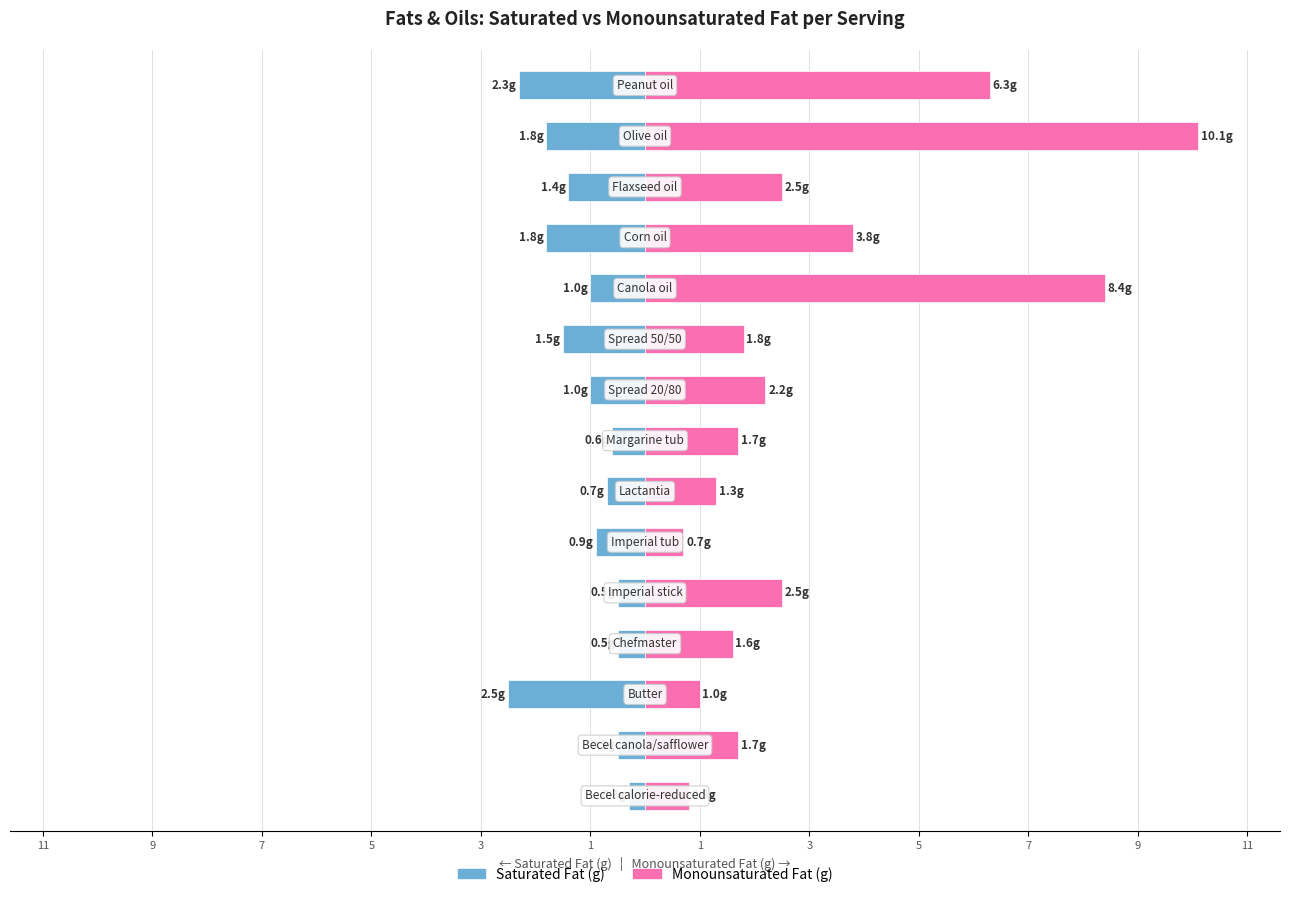

Does the chart contain stacked bars?

No